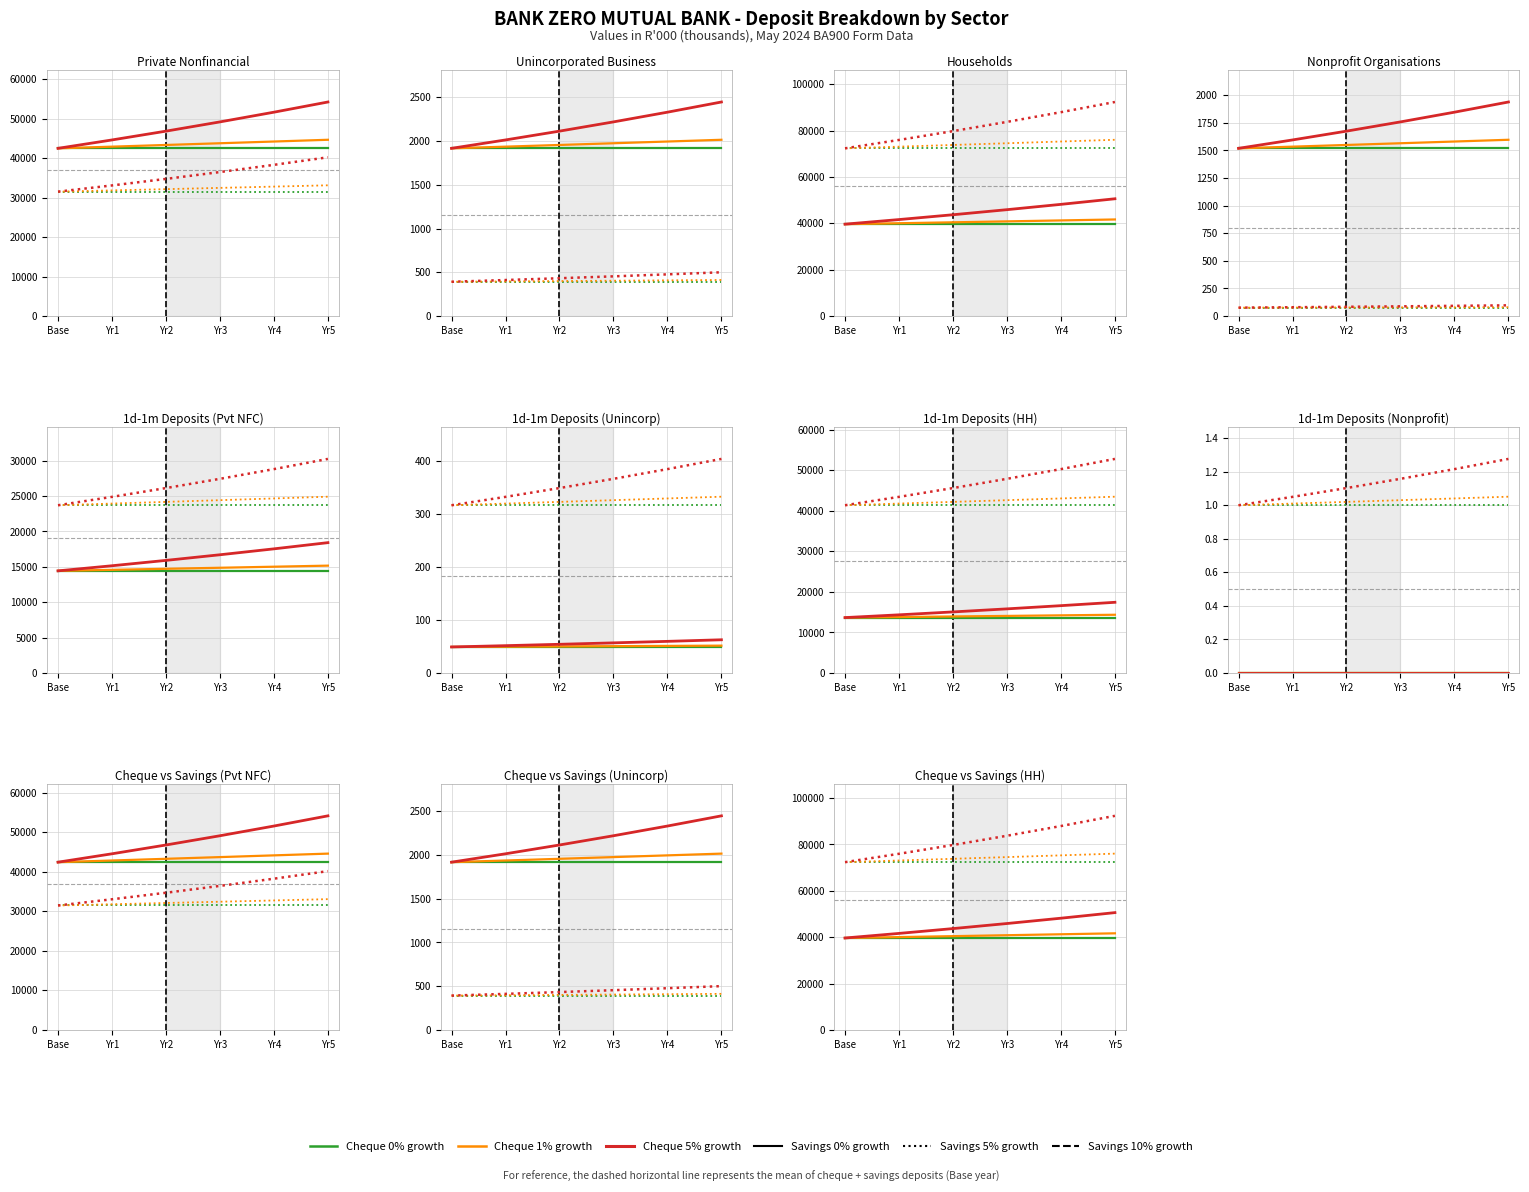

At which label does Savings 5% first exceed 83734?

Yr3